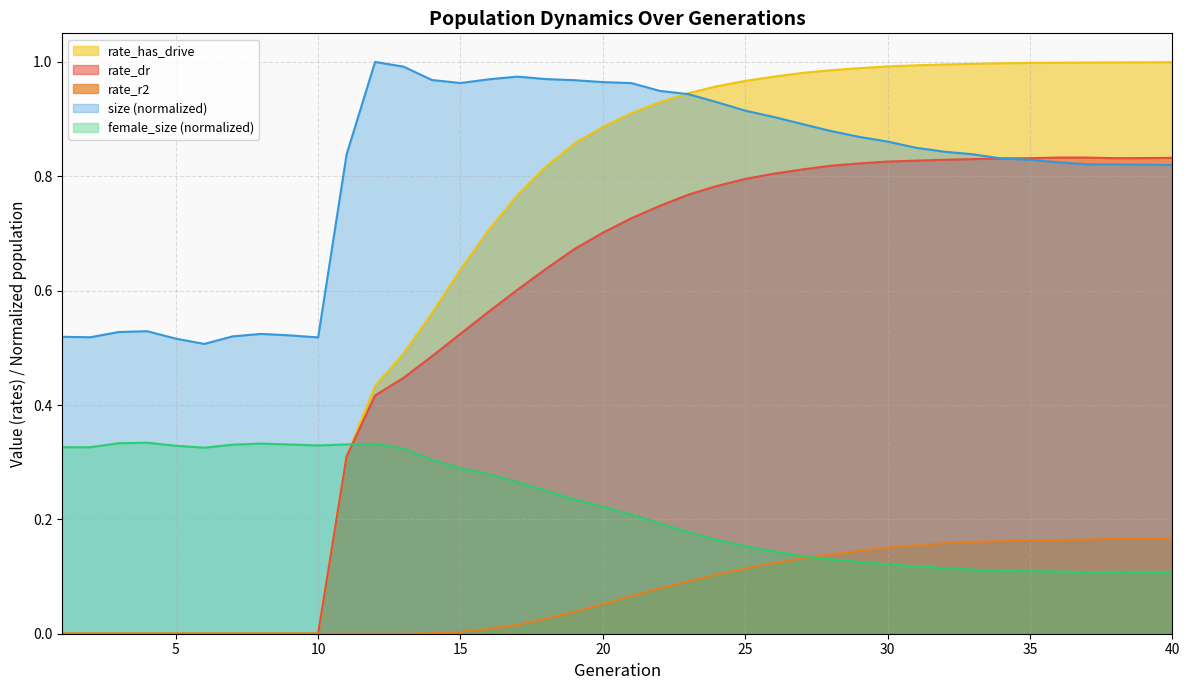

True or false: rate_dr and rate_has_drive cross at least once.

False